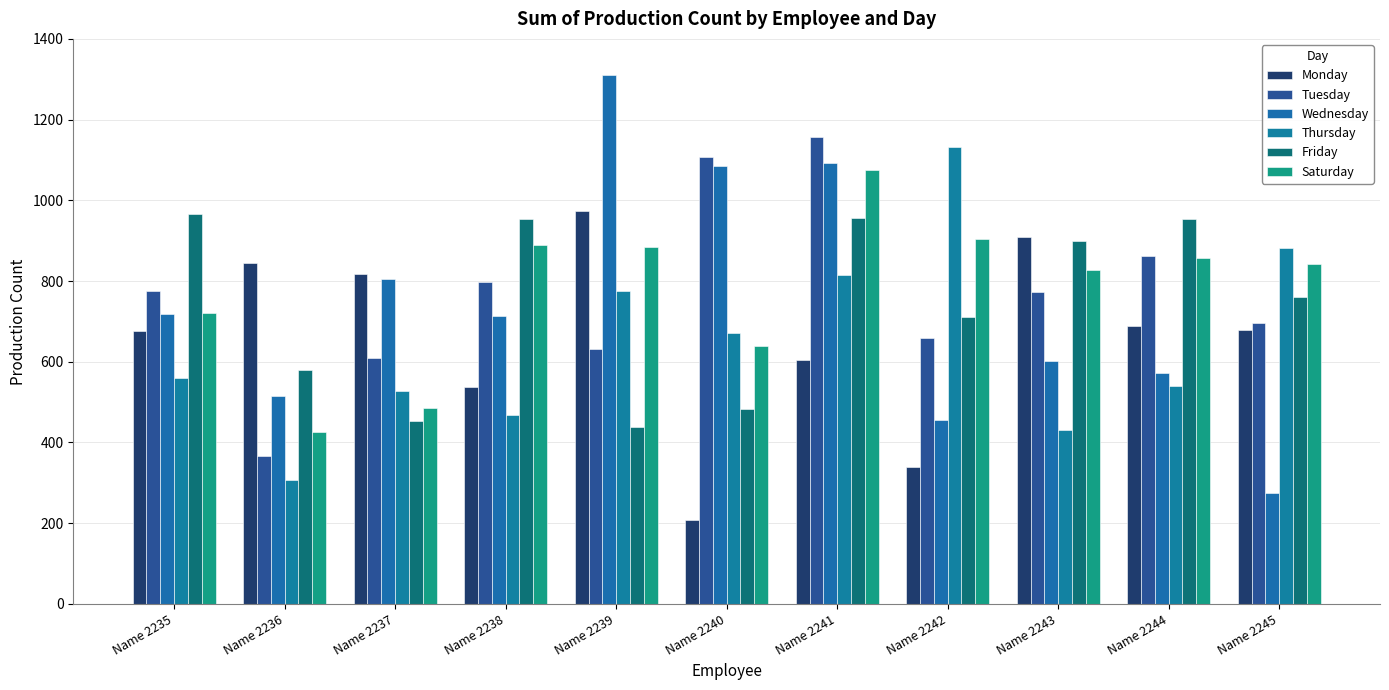

What is the spread (max minus min) of values at Name 2239?

872